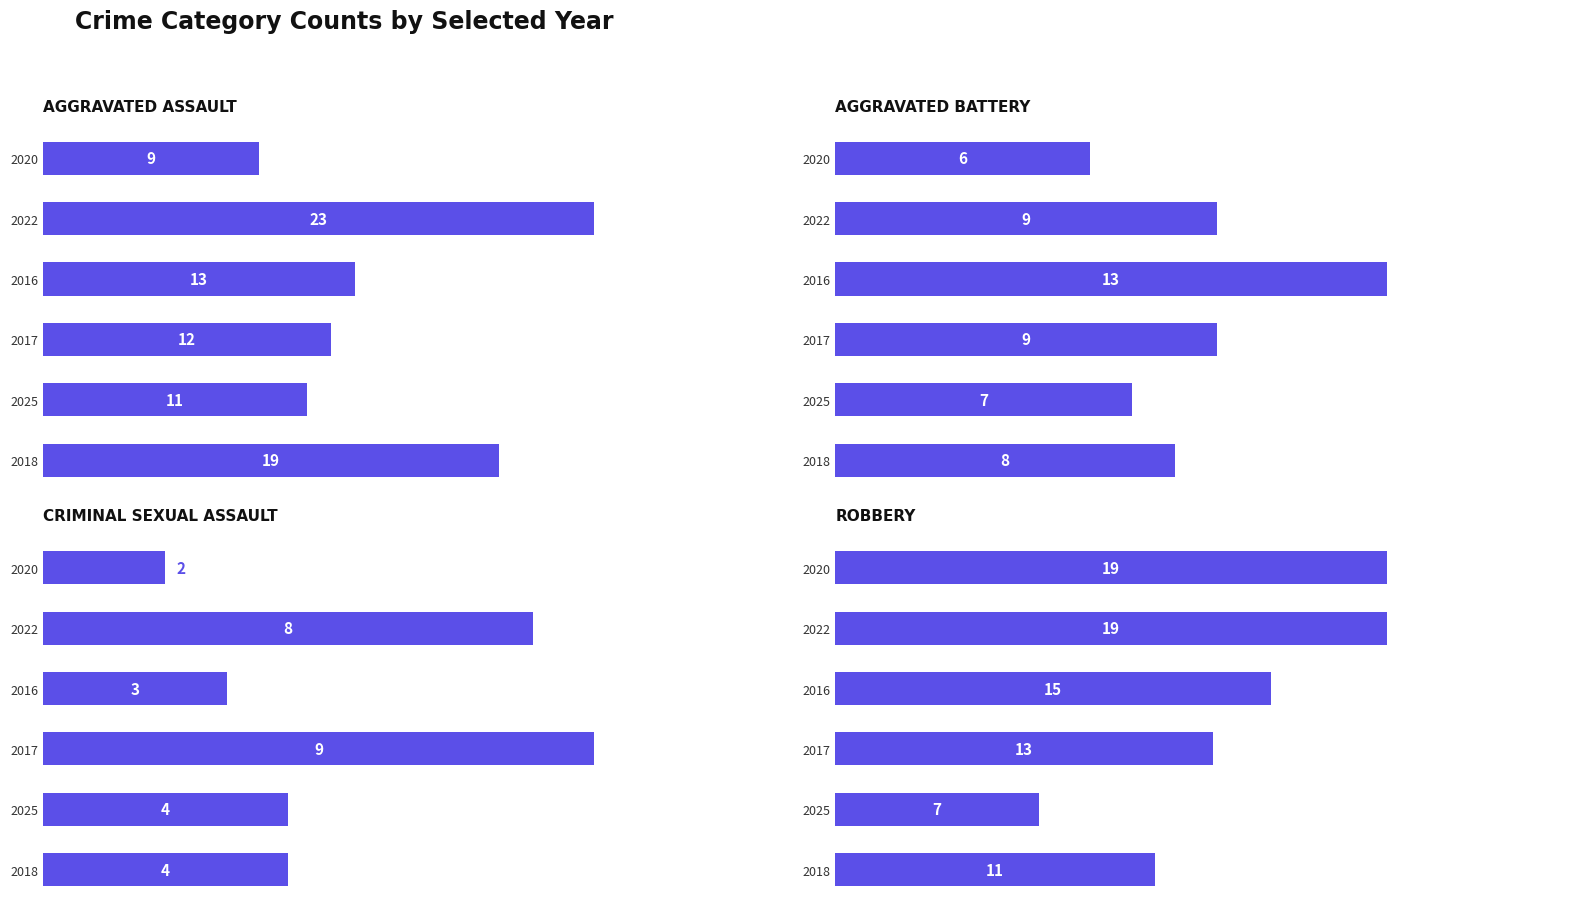

How many values in the Criminal Sexual Assault series exceed 4?

2